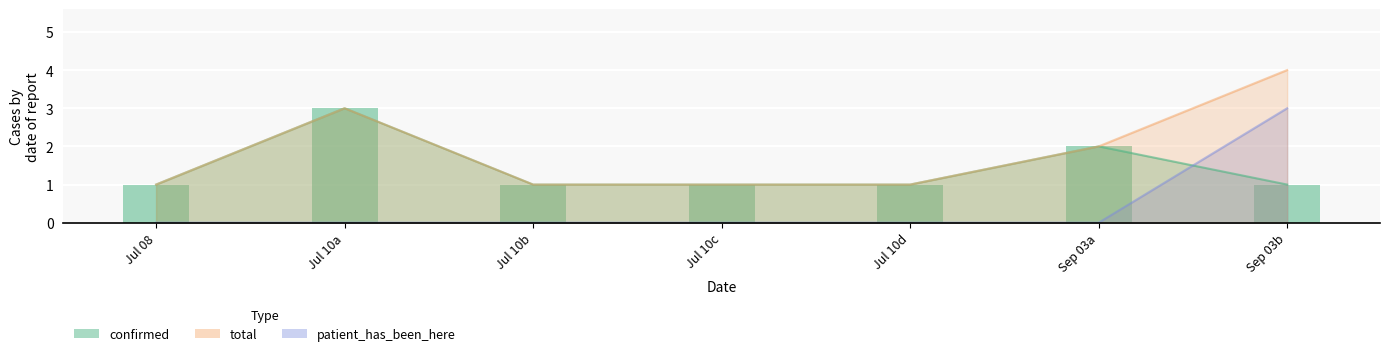

Between Jul 10b and Sep 03a, which series saw the biggest shift?

confirmed